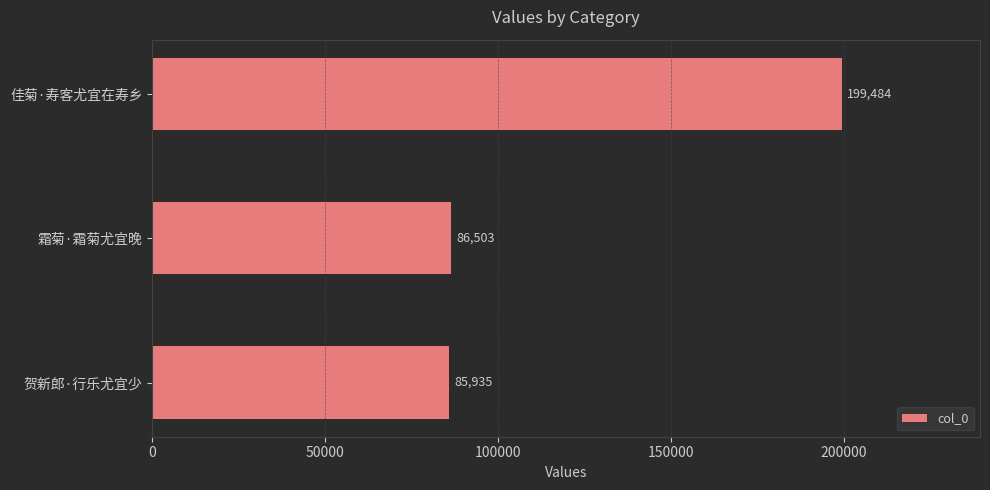

What is the difference between the second highest and minimum values?

568